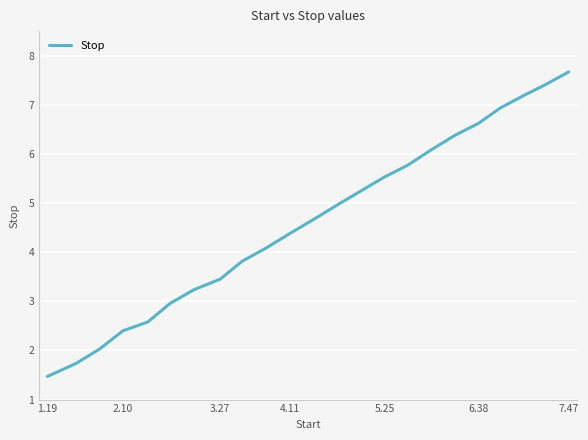

What is the smallest value displayed?

1.5